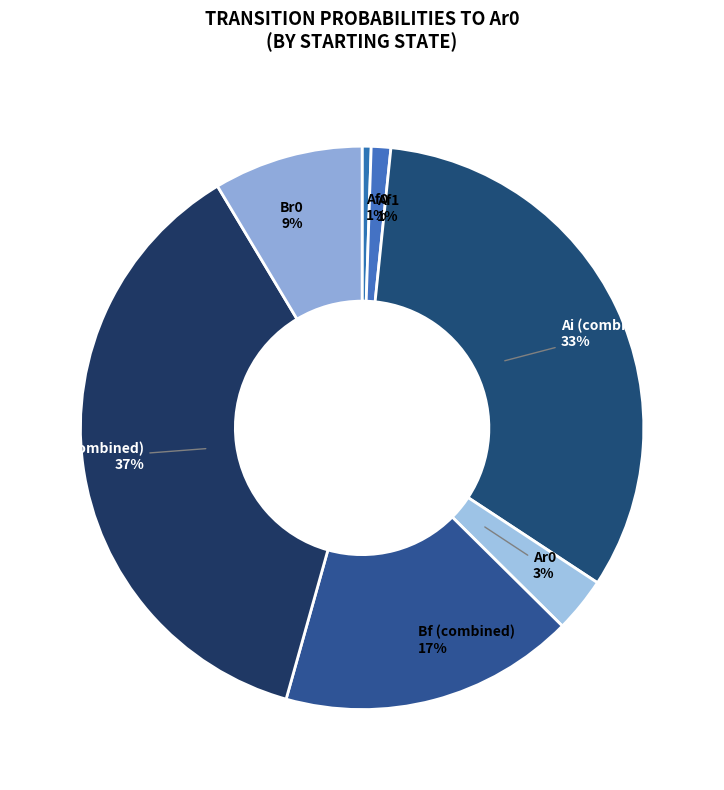

Is it true that Bi (combined) is 25% of the pie?

False